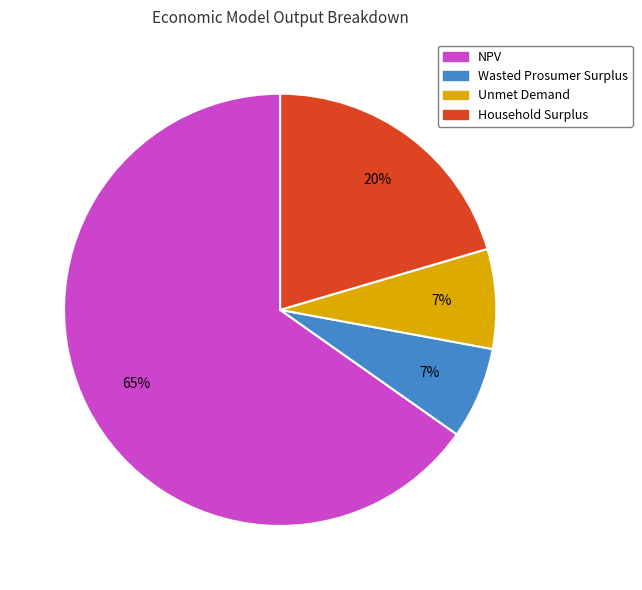

Is the sum of NPV and Wasted Prosumer Surplus greater than half?

Yes